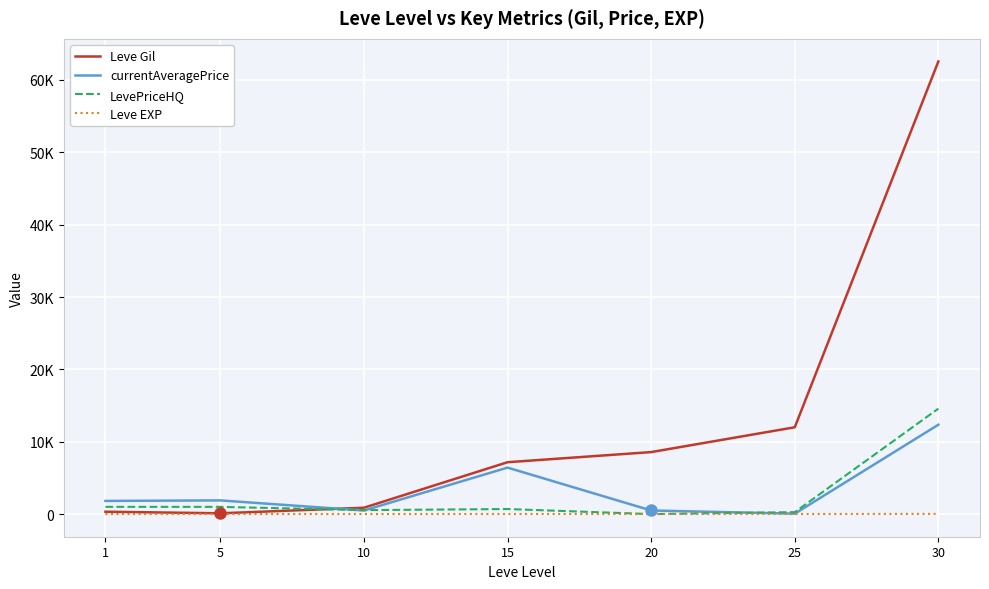

Reading left to right, what are all the values shown in this chart?

Leve Gil: 330	110	880	7170	8570	12000	62560
currentAveragePrice: 1820	1893	496	6425	500	57	12354
LevePriceHQ: 1000	1000	547	699	0	271	14579
Leve EXP: 1	4	7	13	8	12	31